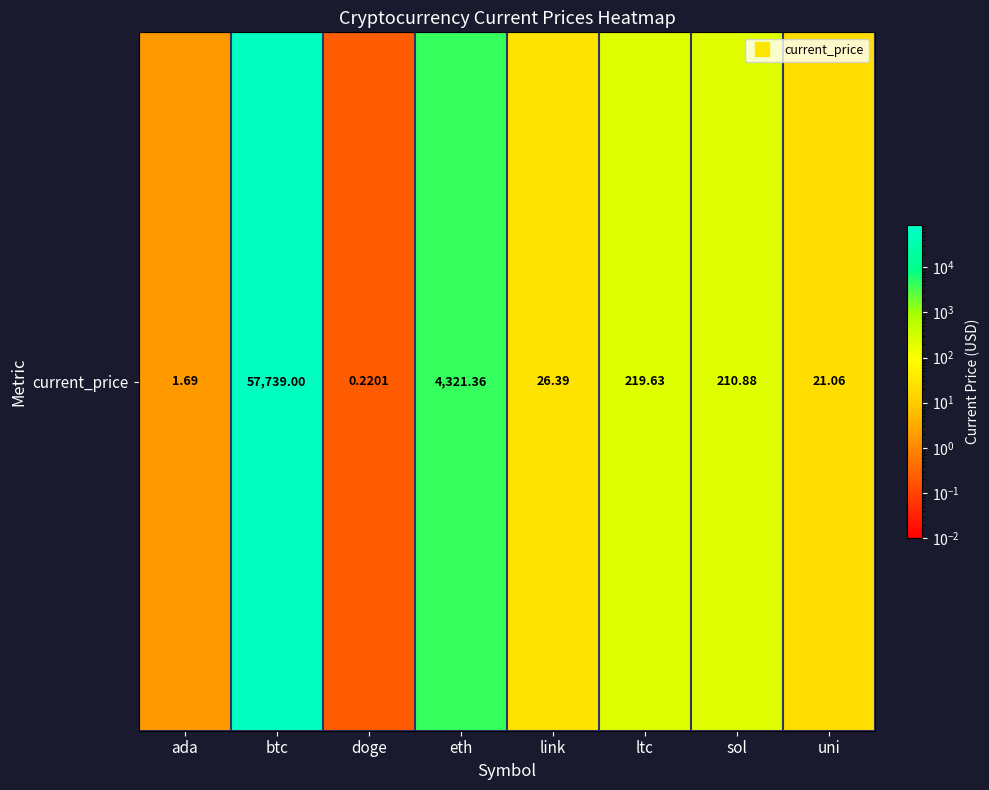

What is the difference between the maximum and minimum values?

57738.8